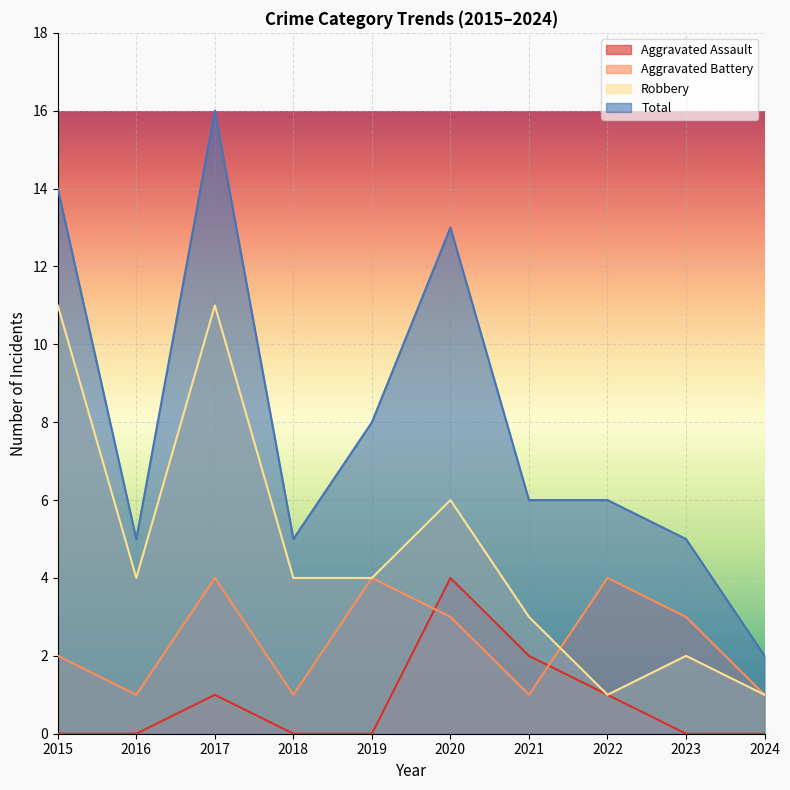

What is the sum of the Aggravated Battery values at 2018 and 2024?

2